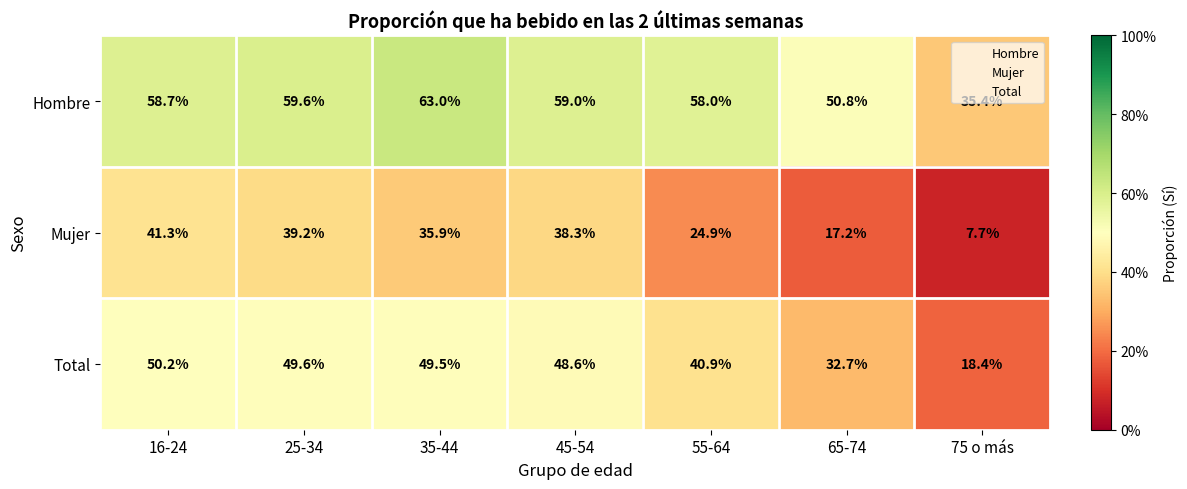

At 75 o más, list the series in order from smallest to largest.

Mujer, Total, Hombre